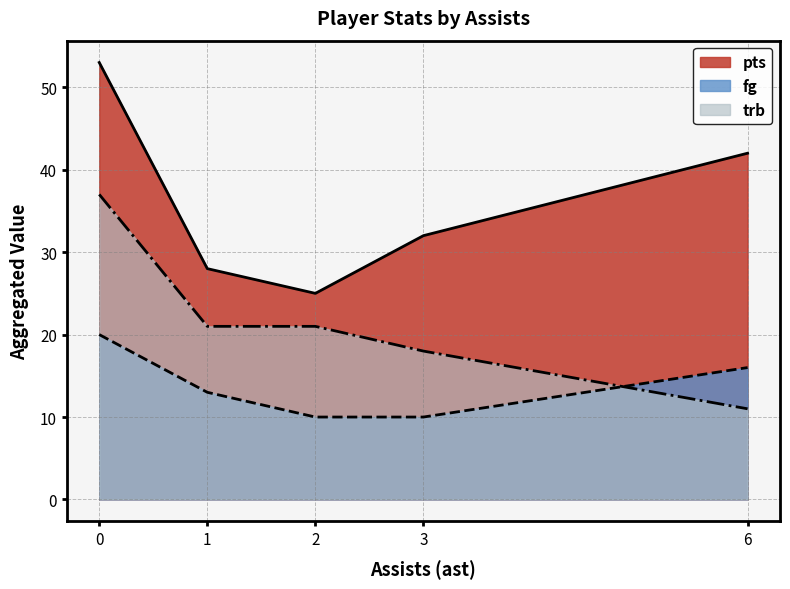

What is the maximum value shown in the chart?

53